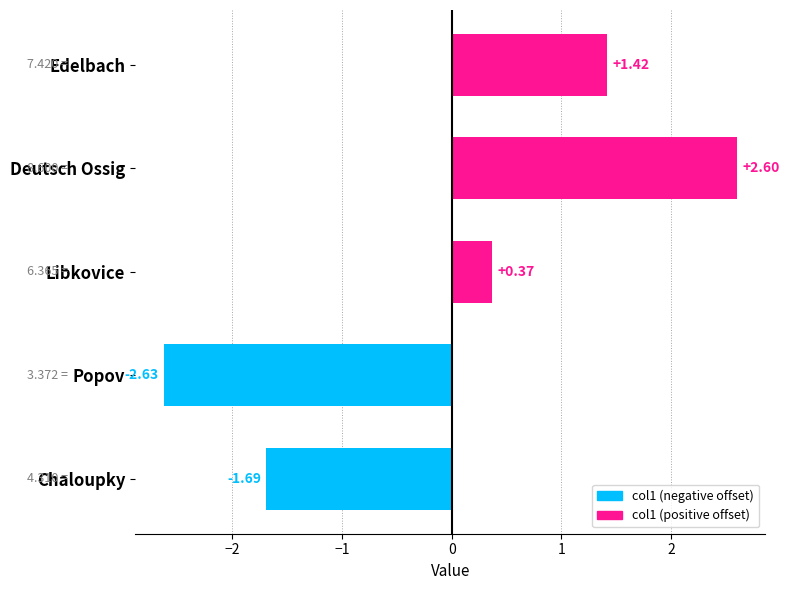

What is the change in value from Popov to Libkovice?

+3.0